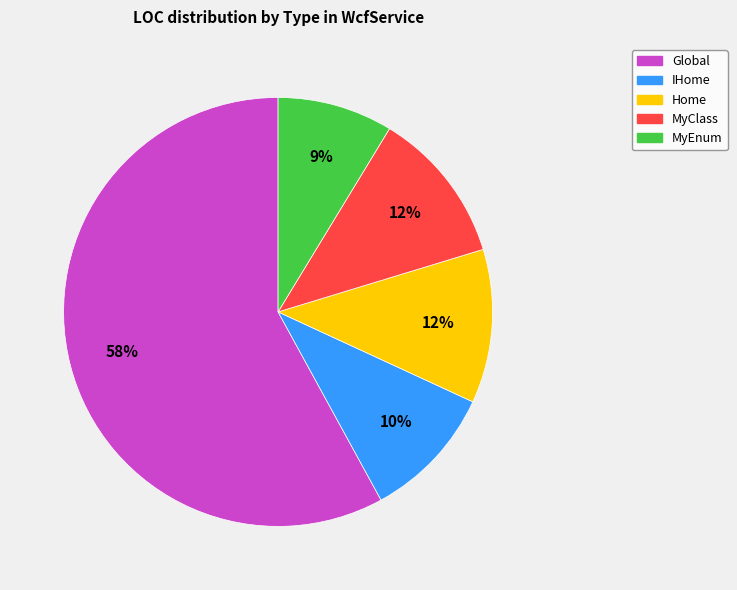

Combined, do IHome and MyClass account for over 50%?

No